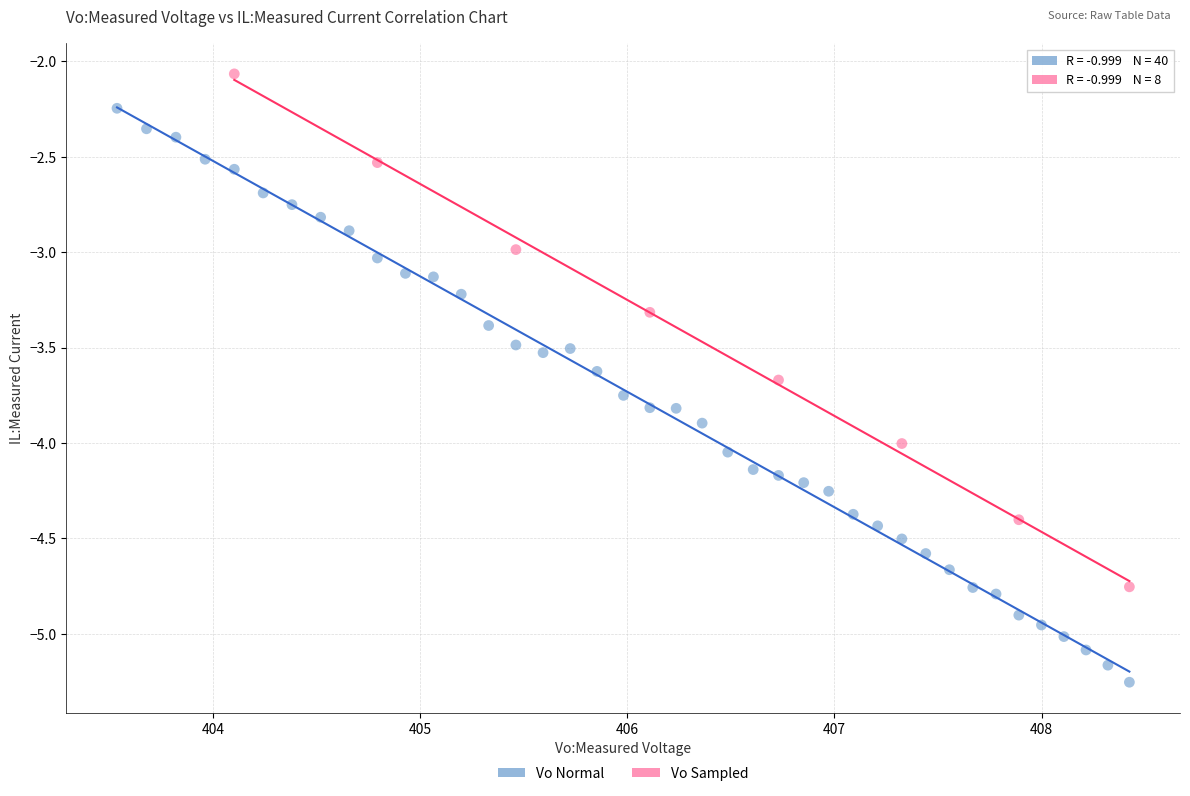

Which series reaches the maximum Y coordinate?

Vo Sampled